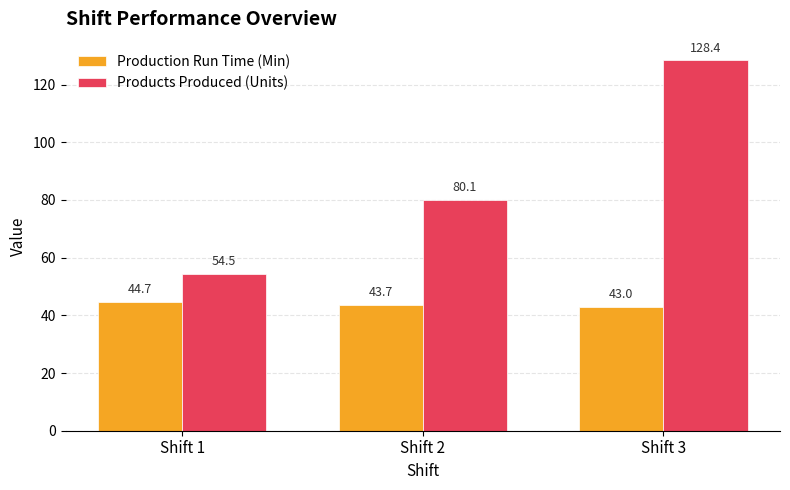

Is it true that Production Run Time (Min) equals 43.7 at Shift 2?

True